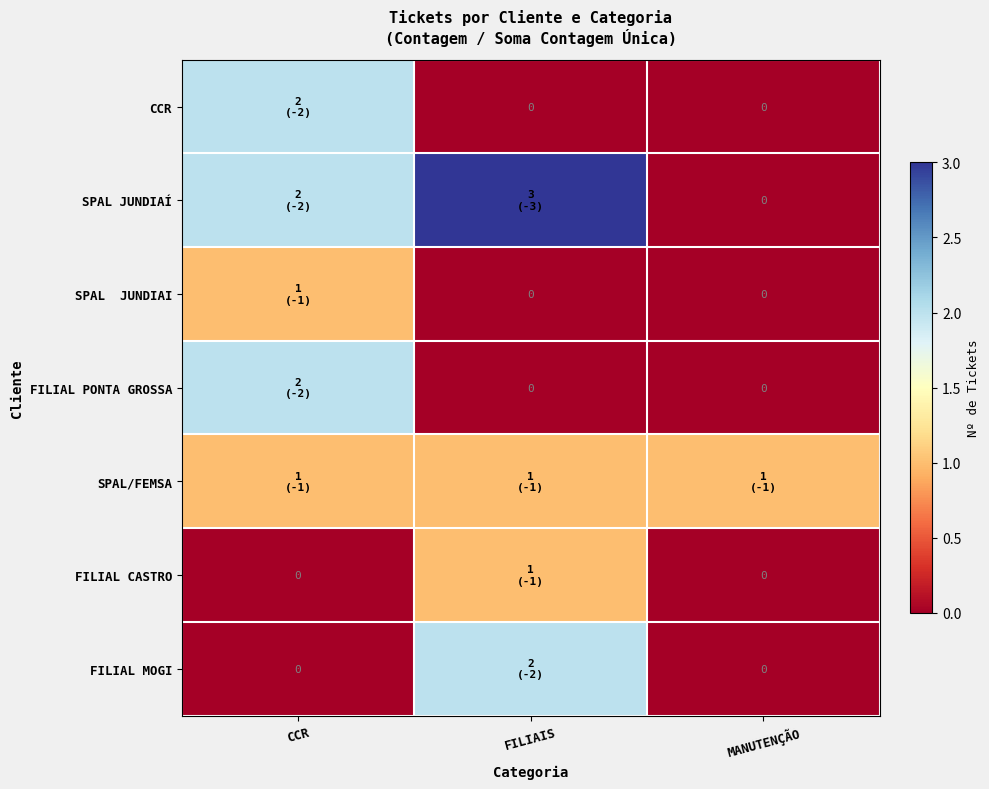

The value of SPAL JUNDIAÍ at FILIAIS is 2. True or false?

False